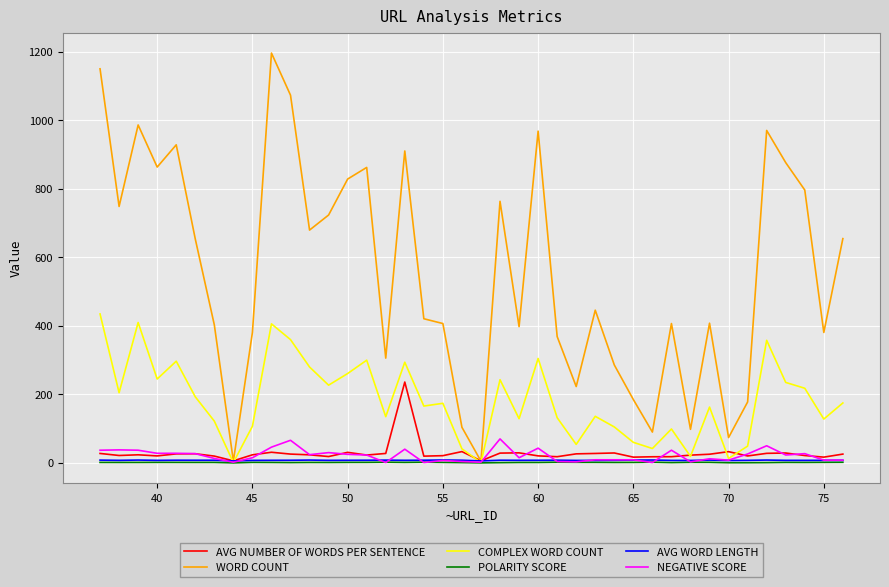

What is the highest value of the WORD COUNT series?

1196.0